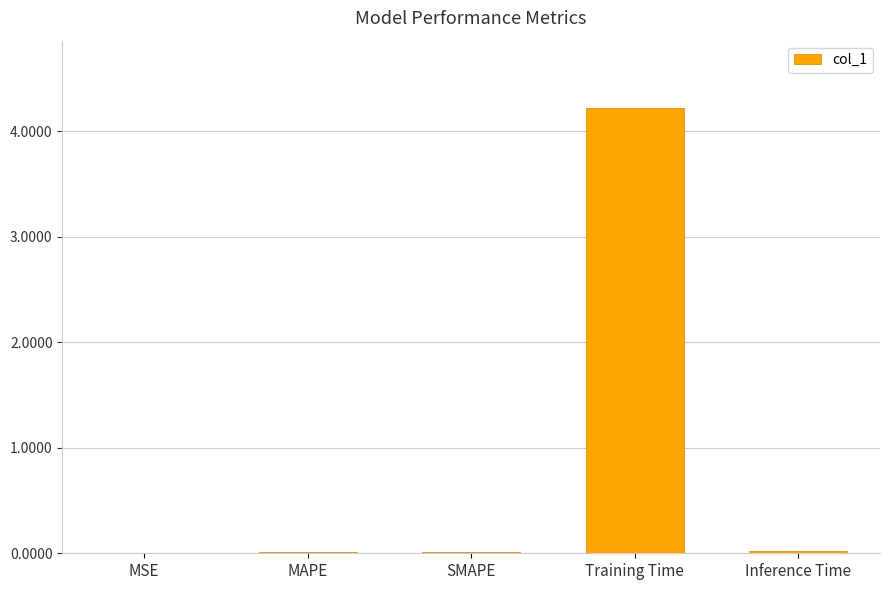

How many data points does each series have?

5